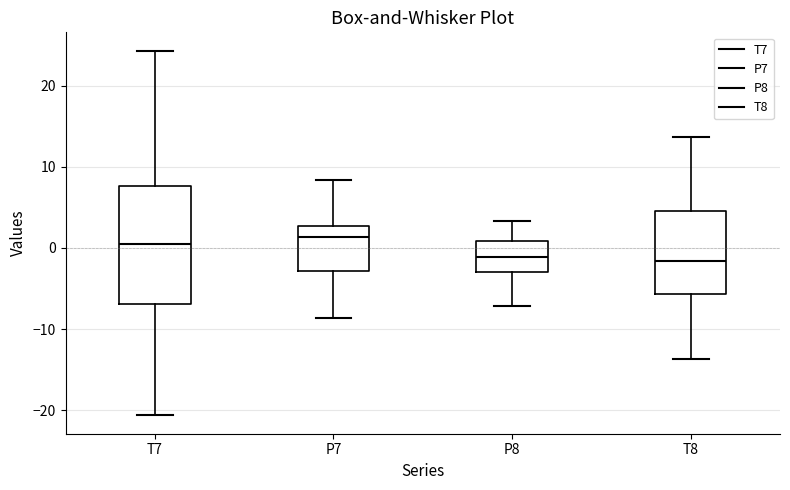

Where does the upper whisker of the box for T8 end on the y-axis? The values are not printed on the chart, so give them approximately, as read against the axis.

14